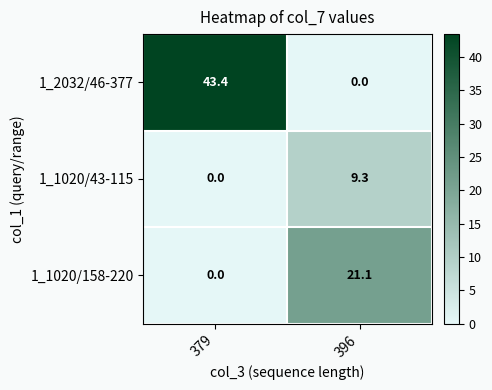

How many data points in 1_2032/46-377 are above 43?

1